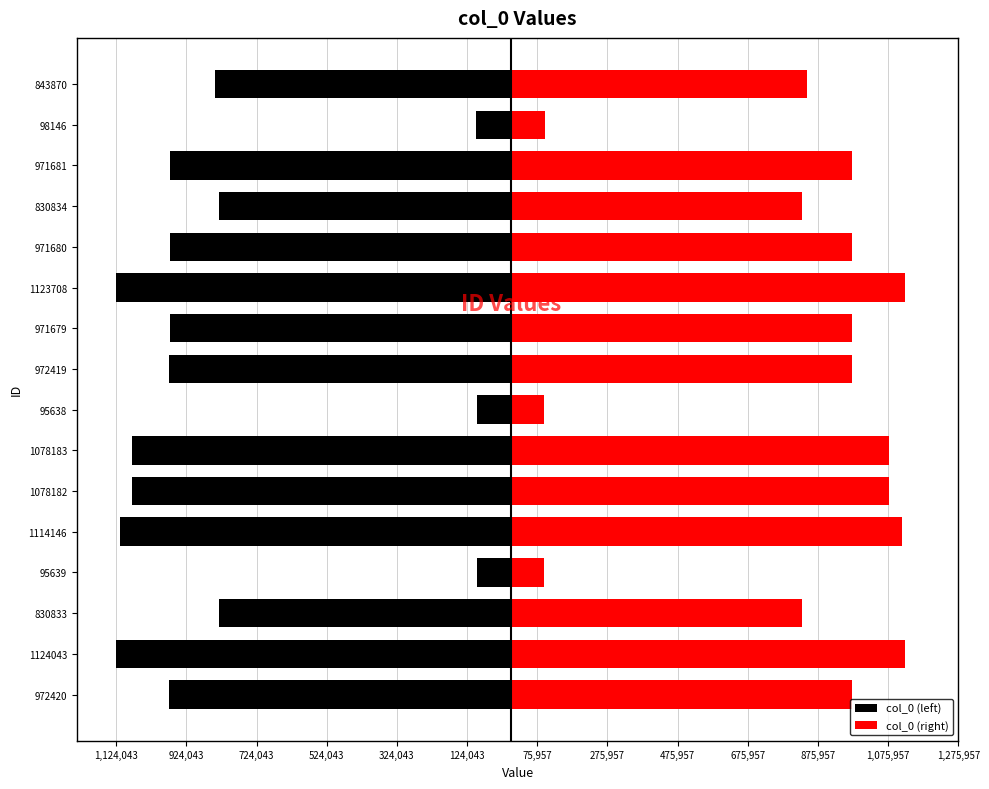

Which series has the widest spread of values?

col_0 (left)